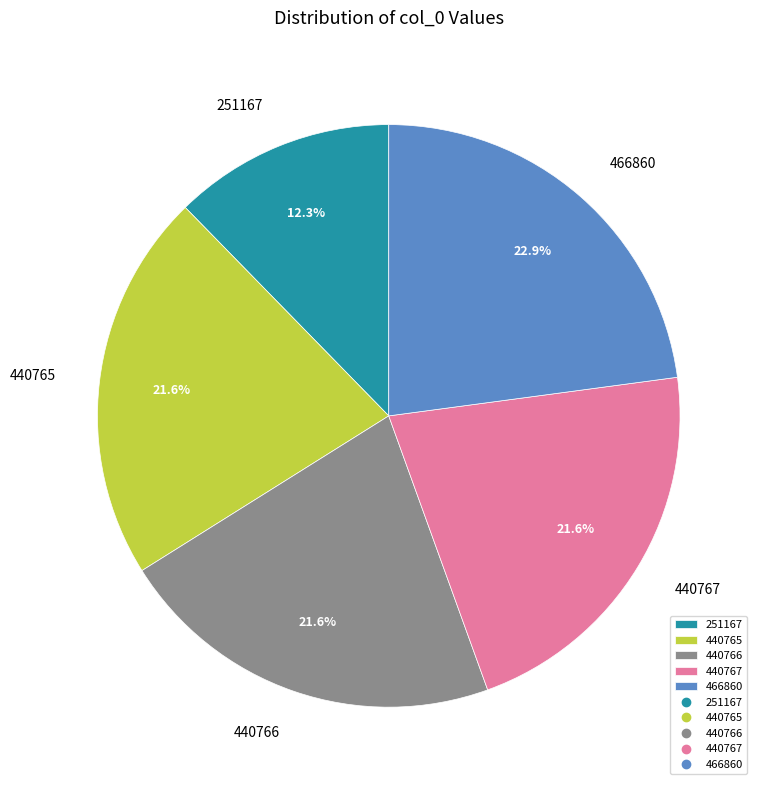

Which has a higher value, 440766 or 251167?

440766